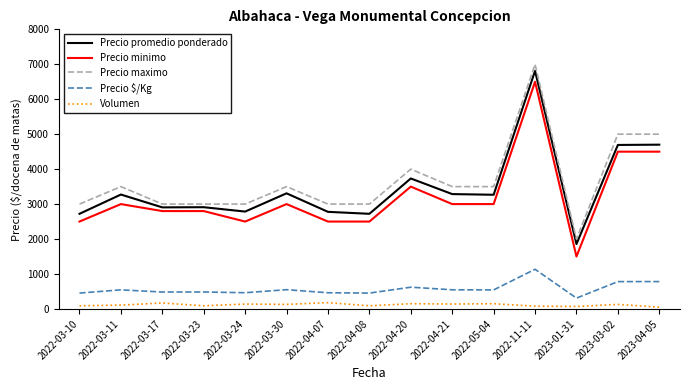

What is the maximum value shown in the chart?

7000